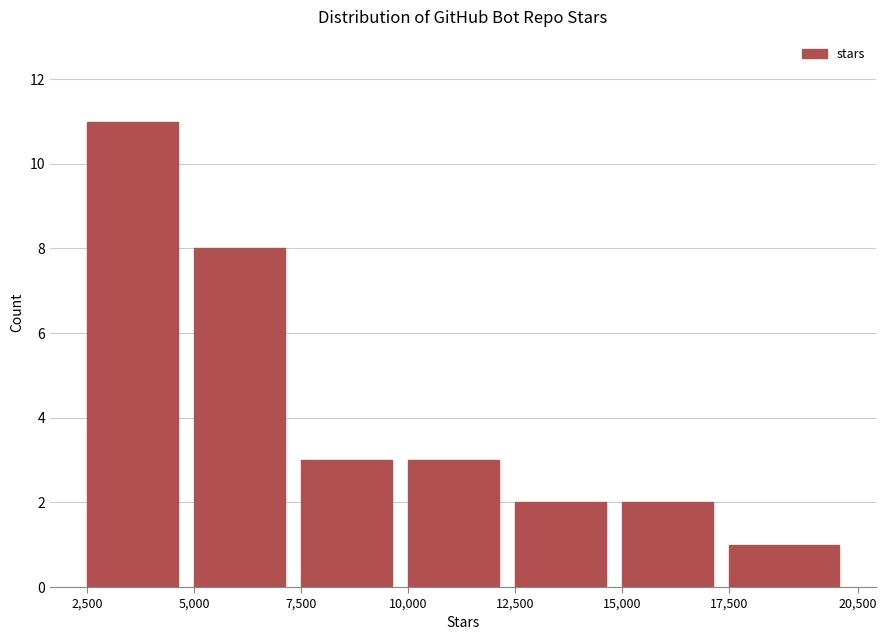

Reading left to right, transcribe this chart: for each bar, give the range it covers on the x-axis and its height. The values are not printed on the chart, so give them approximately, as read against the axis.

2,500 to 5,000: 11
5,000 to 7,500: 8
7,500 to 10,000: 3
10,000 to 12,500: 3
12,500 to 15,000: 2
15,000 to 17,500: 2
17,500 to 20,500: 1